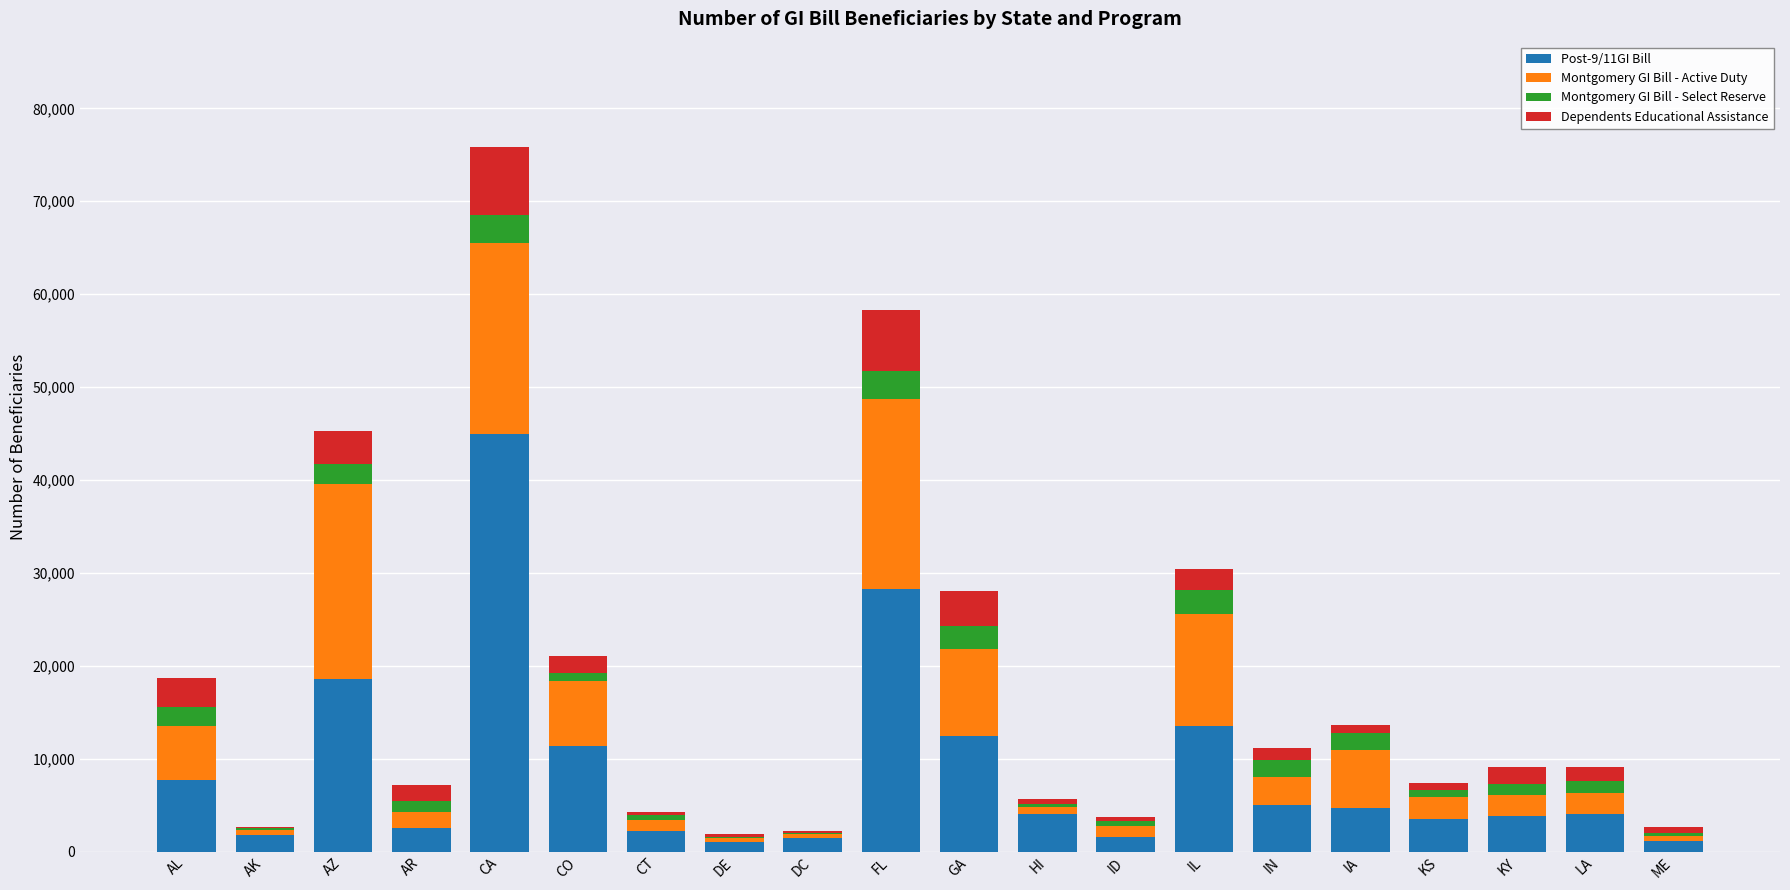

At which category is the sum across all series the highest?

CA